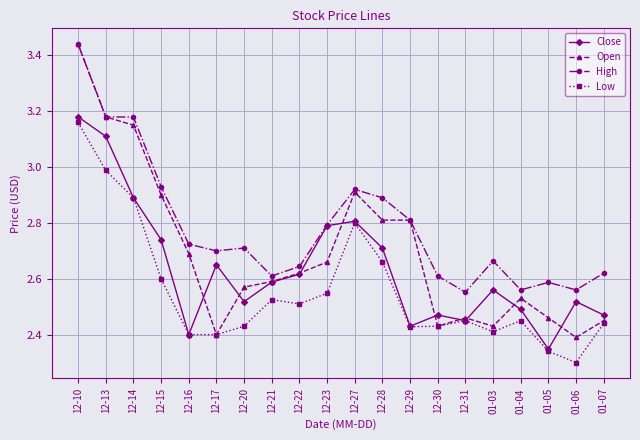

Count the number of categories in the chart.

20